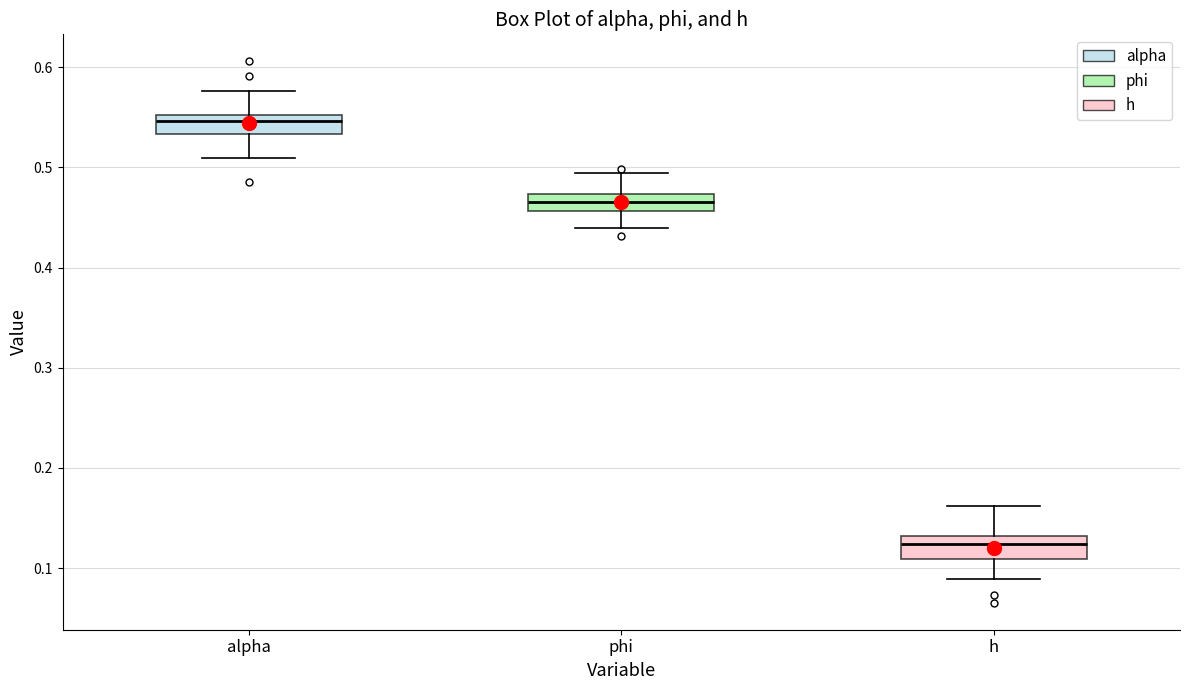

Reading left to right, transcribe this box plot: for each box, give where its median line is, the range the box spans, and where its two whiskers end, as read against the y-axis. The values are not printed on the chart, so give them approximately, as read against the axis.

alpha: median 0.55 (just below the box's upper edge), box 0.53 to 0.55, whiskers 0.51 to 0.58
phi: median 0.47 (inside the box), box 0.46 to 0.47, whiskers 0.44 to 0.49
h: median 0.12, box 0.11 to 0.13, whiskers 0.09 to 0.16